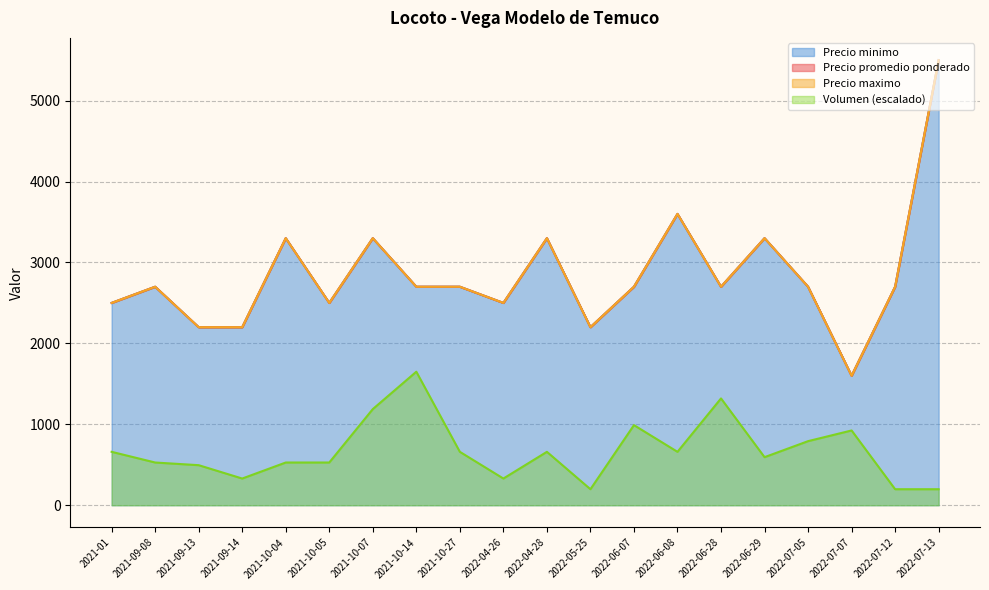

Which series changed the most between 2021-09-13 and 2022-05-25?

Volumen